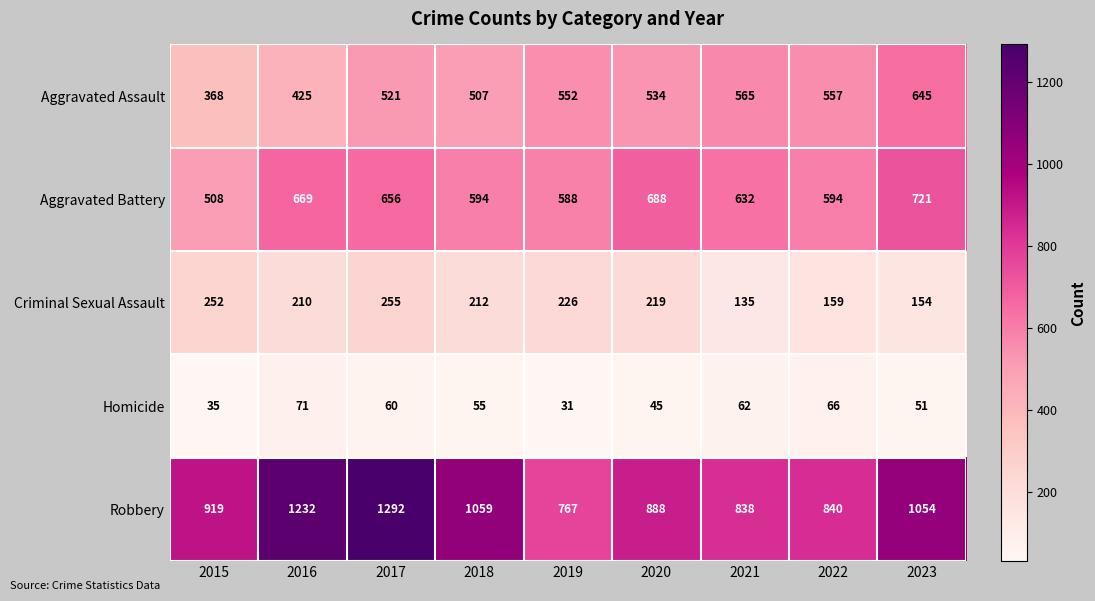

At which category does the chart reach its peak across all series?

2017